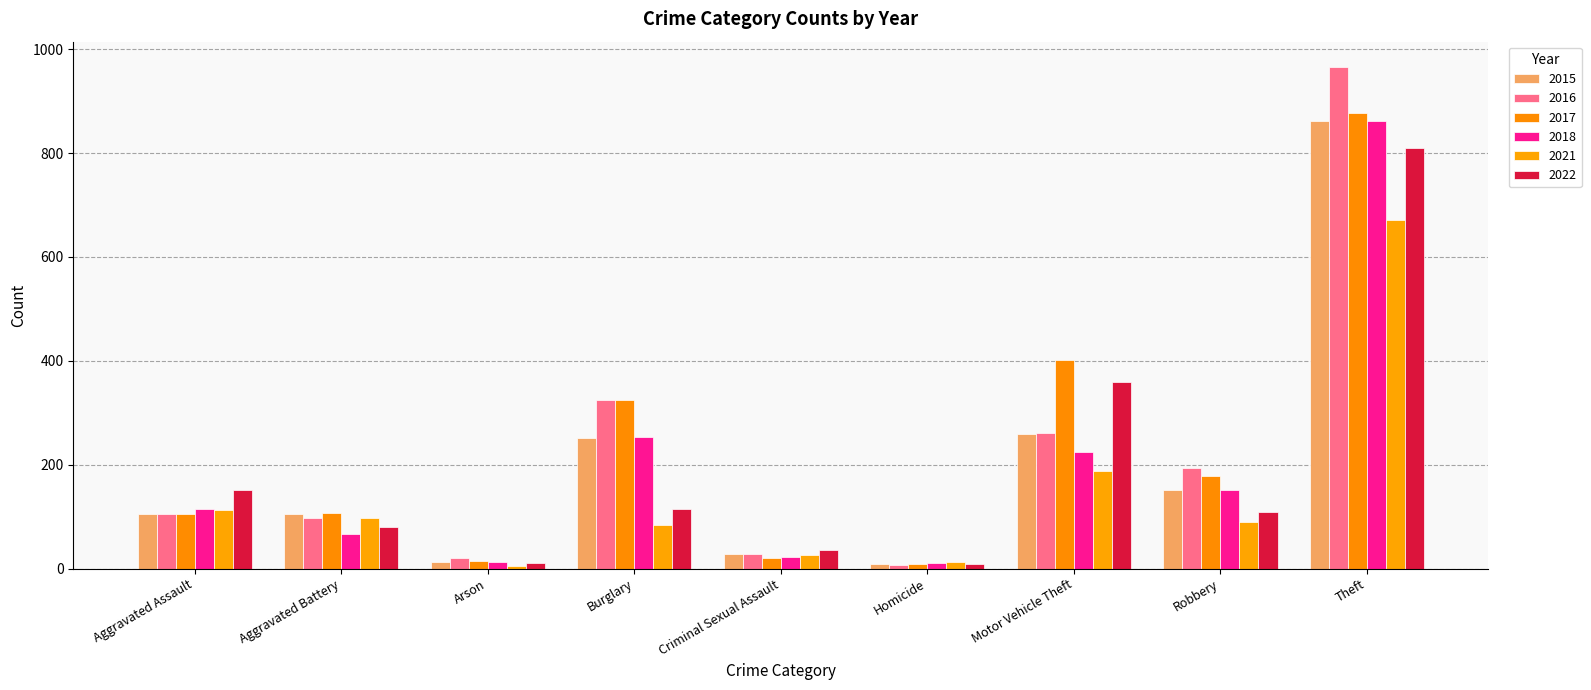

At how many categories does at least one series exceed 486?

1